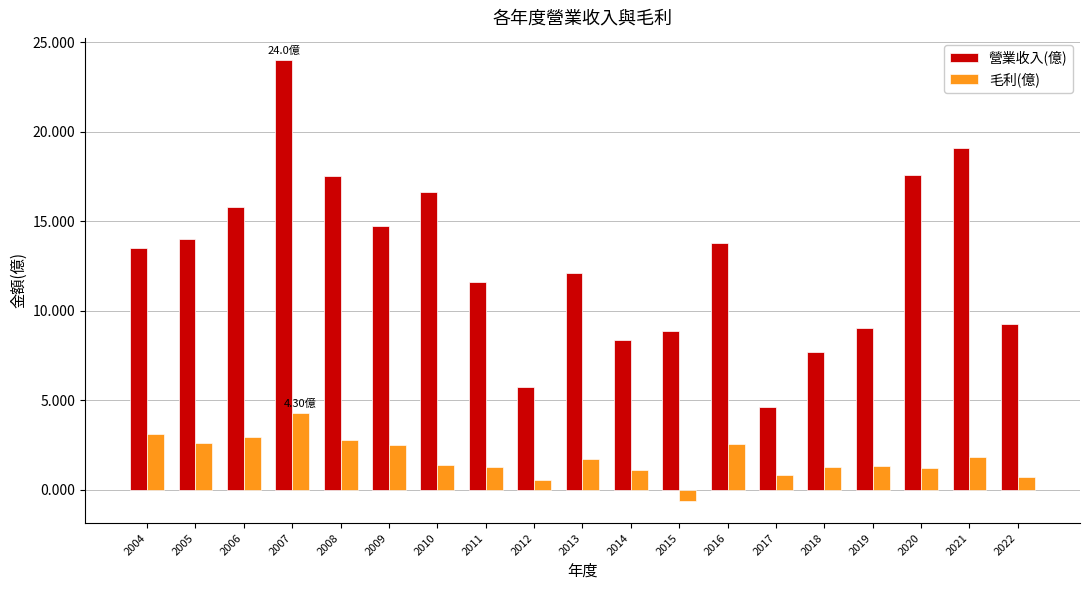

At which category does the chart reach its minimum across all series?

2015